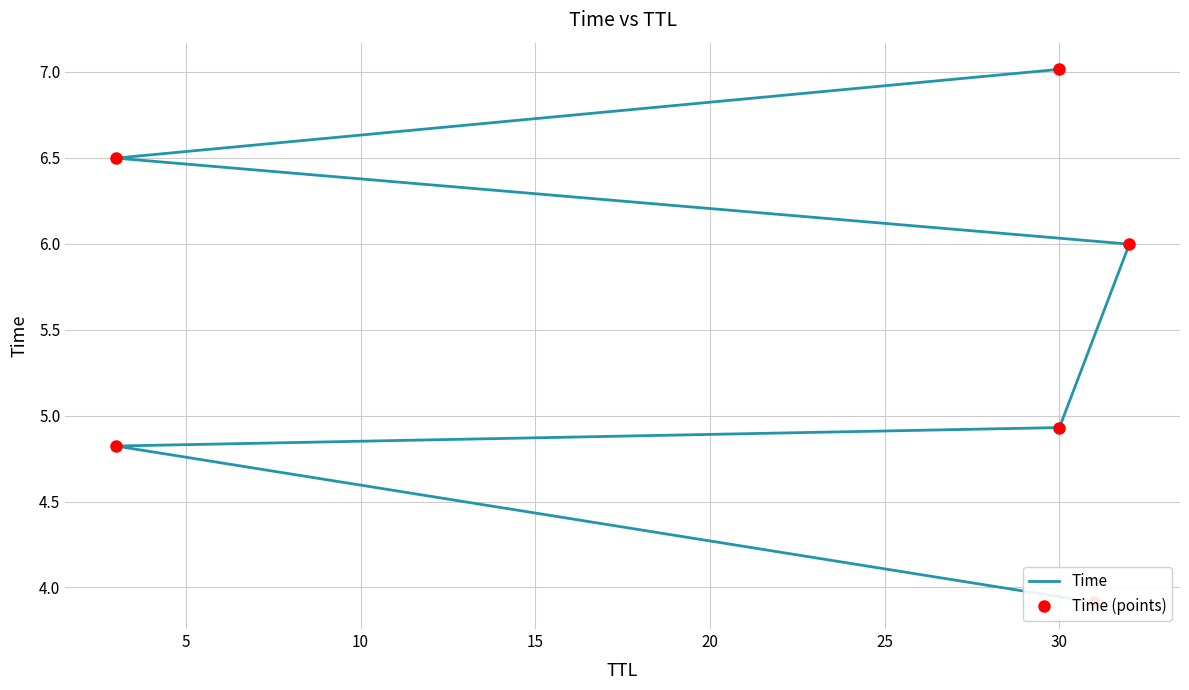

Which series has the widest spread of values?

Time